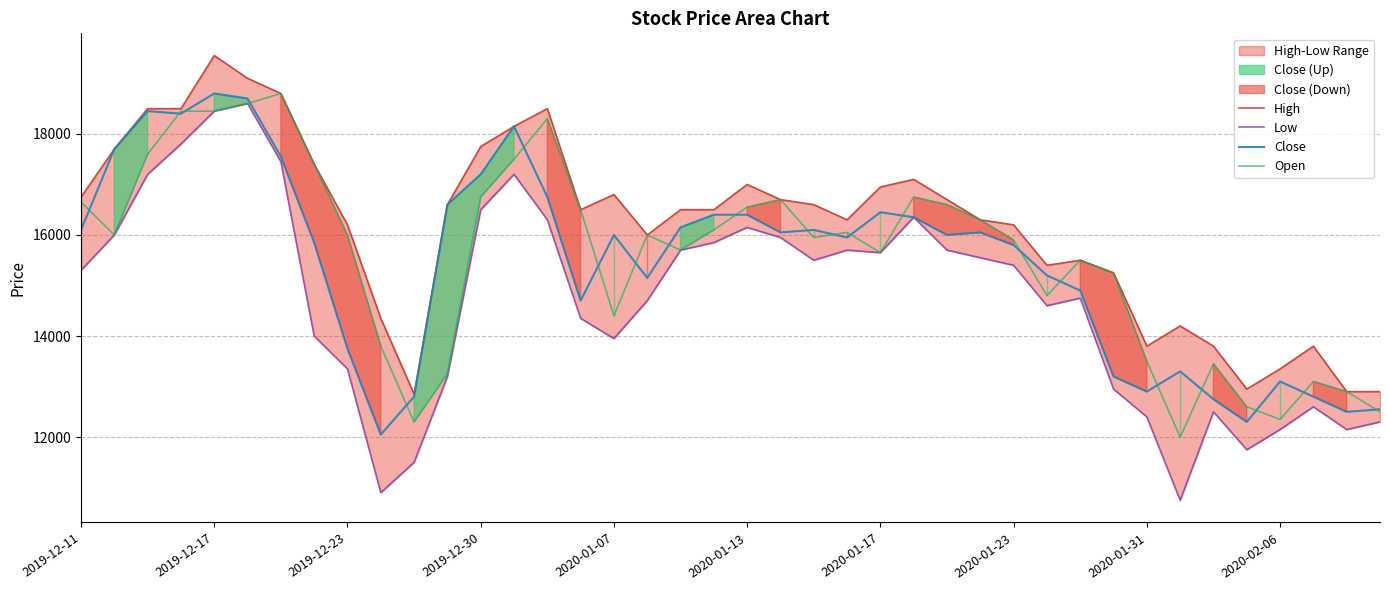

What is the maximum value for Close?

18800